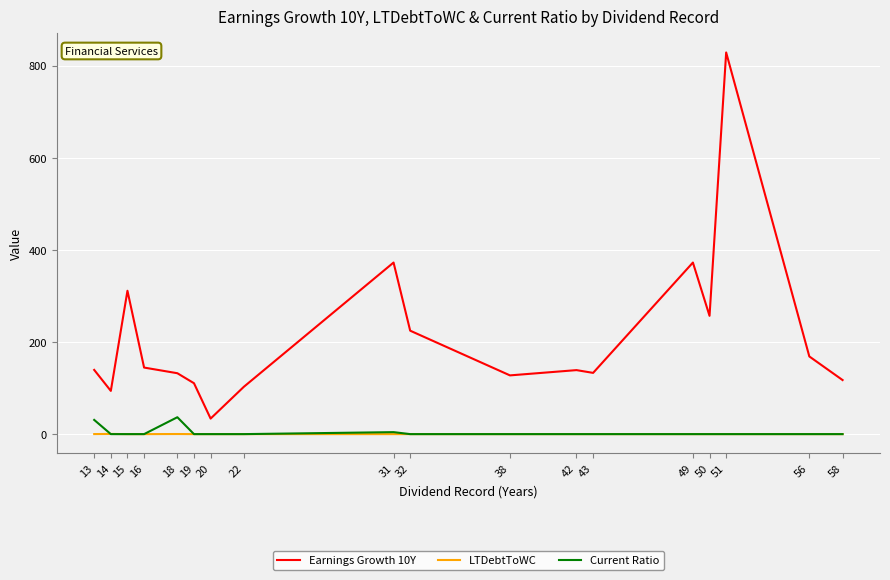

Which series has the widest spread of values?

Earnings Growth 10Y